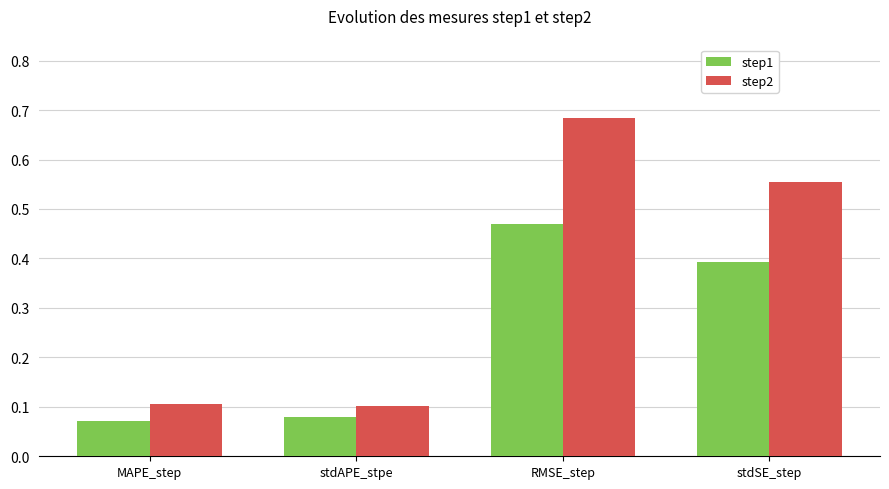

At stdAPE_stpe, list the series in order from smallest to largest.

step1, step2